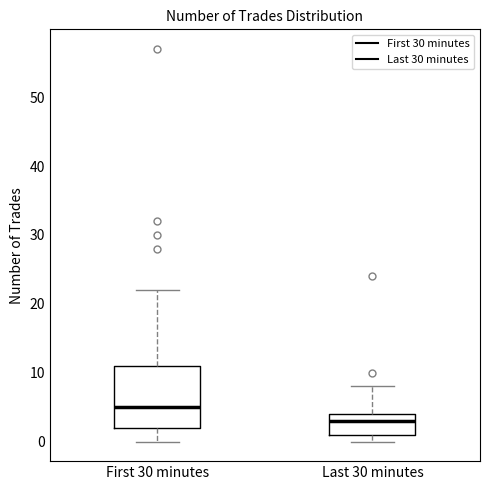

Where does the median line of the box for Last 30 minutes sit on the y-axis? The values are not printed on the chart, so give them approximately, as read against the axis.

3